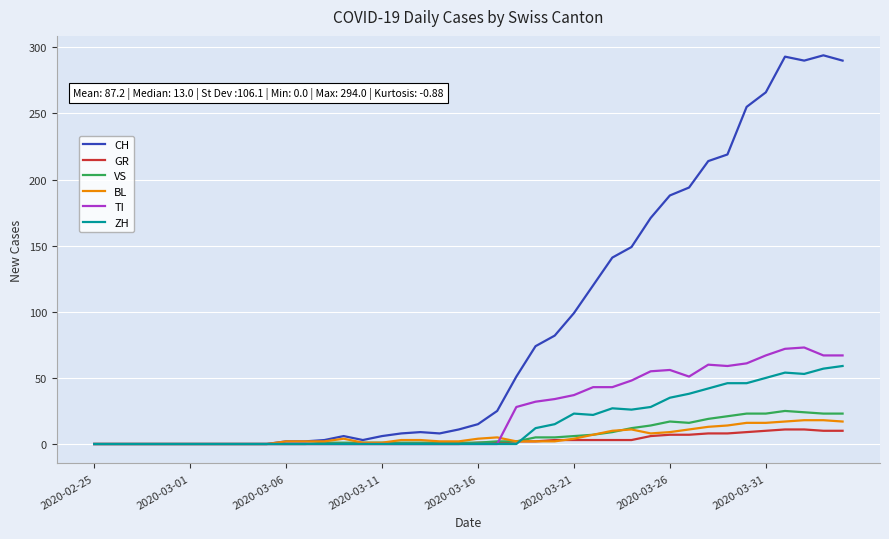

What is the maximum value for TI?

73